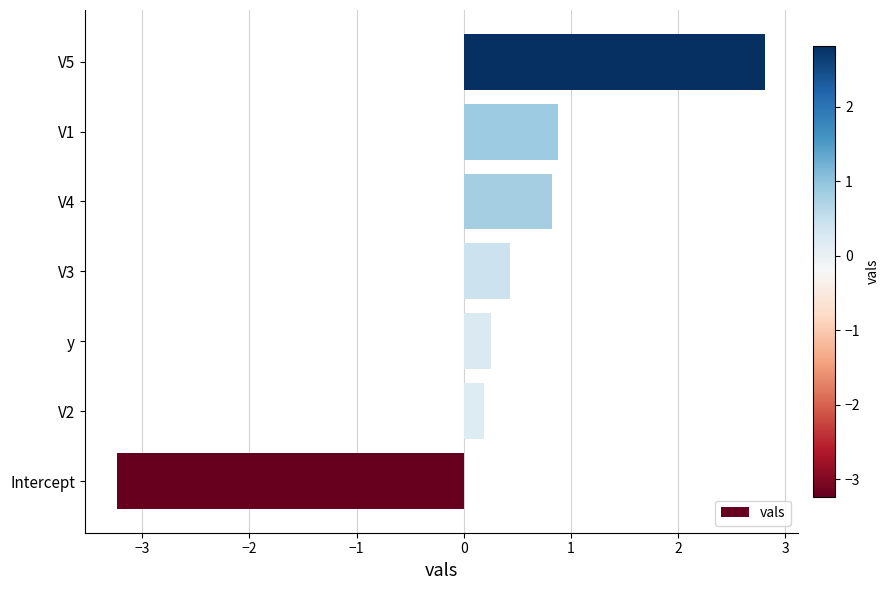

Read the value at V3.

0.4